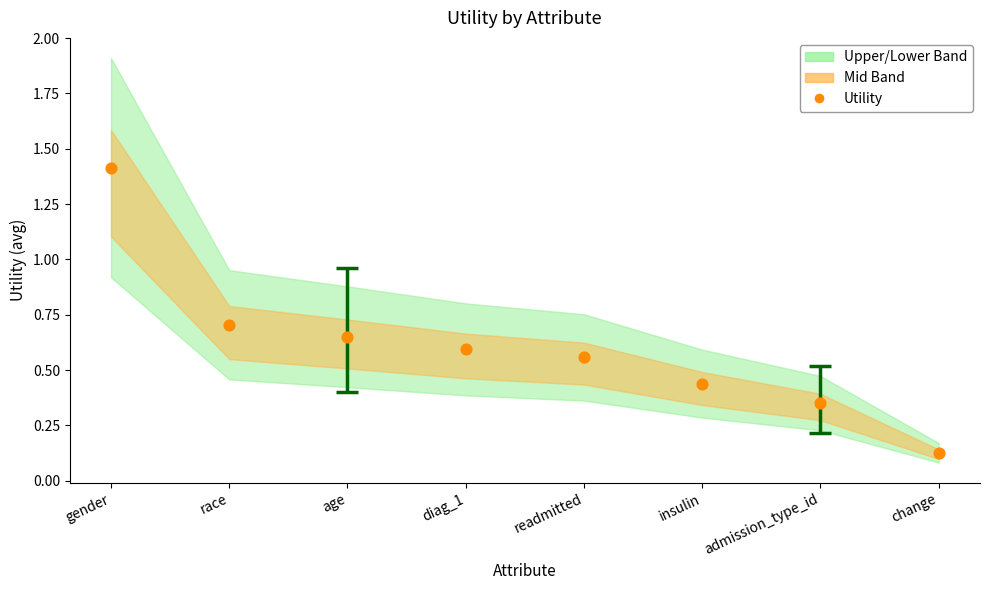

What is the range of X values (max minus min)?

7.0